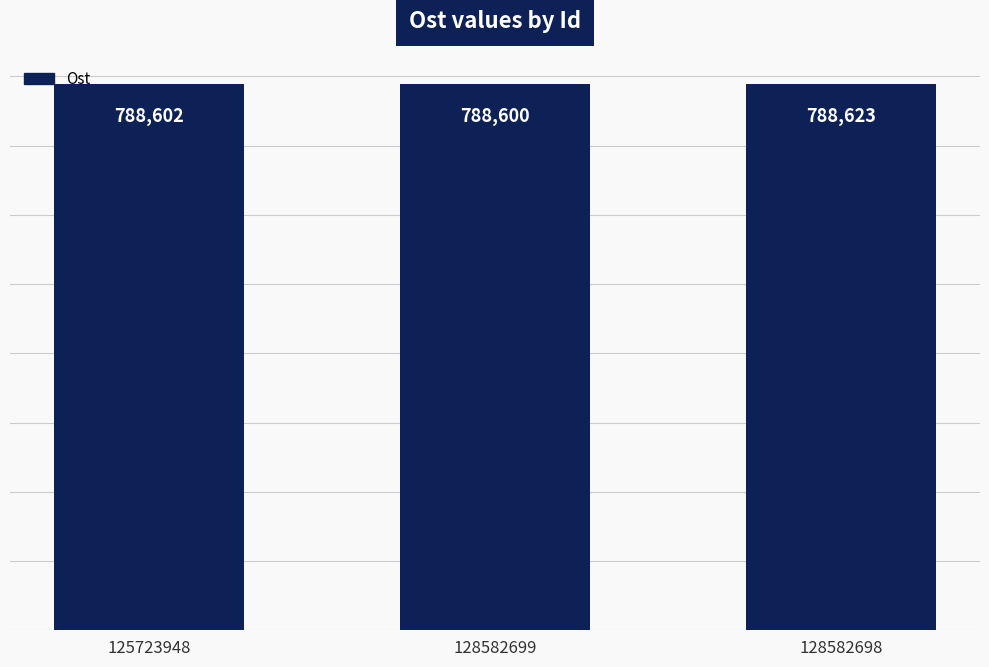

What is the maximum value shown in the chart?

788623